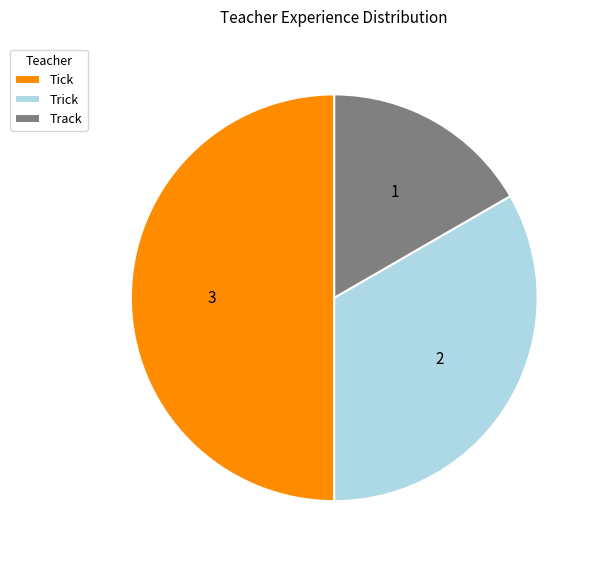

What is the largest slice in the pie chart?

Tick